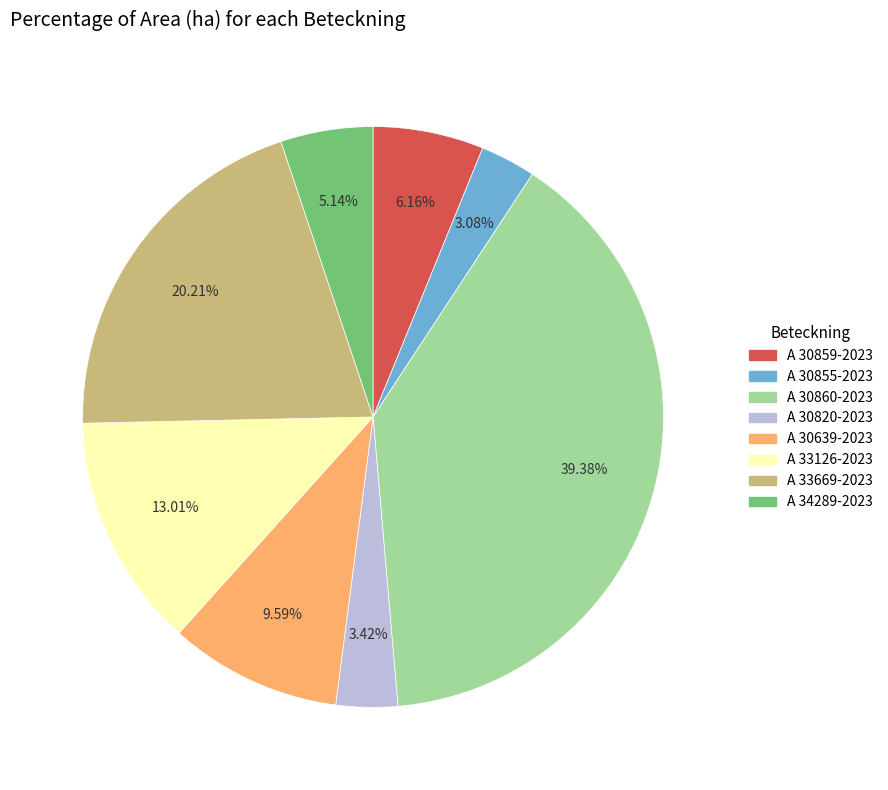

Does any single category account for the majority?

No